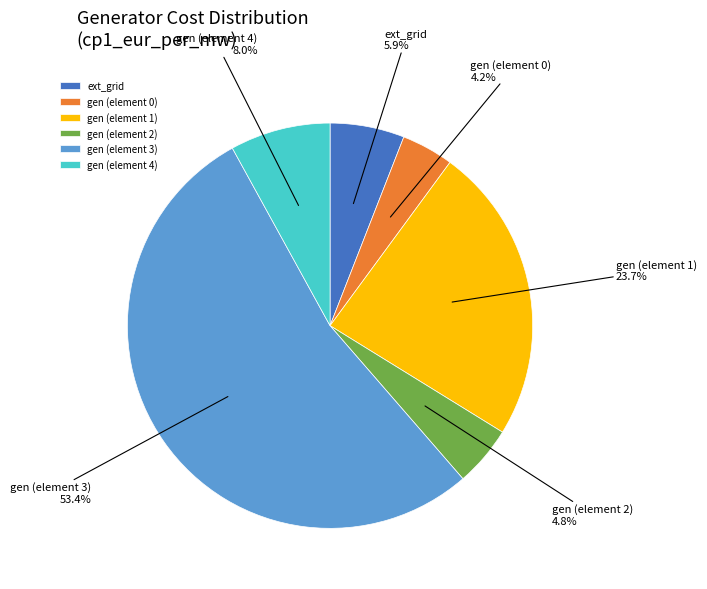

What percentage do gen (element 2) and gen (element 1) together represent?

28.5%